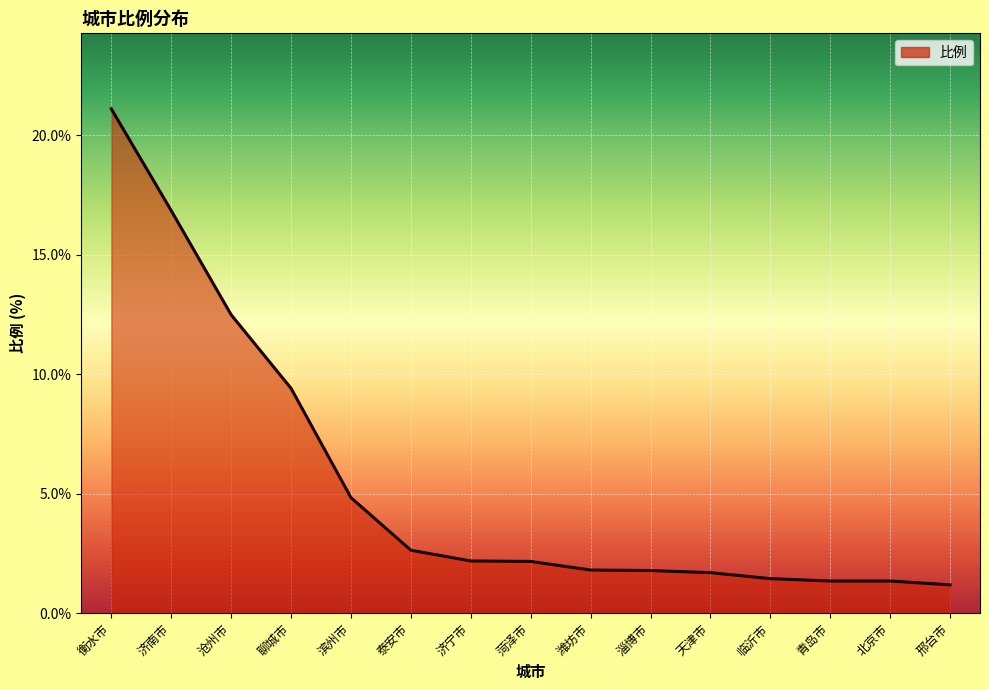

The value at 淄博市 is 1.8. True or false?

True